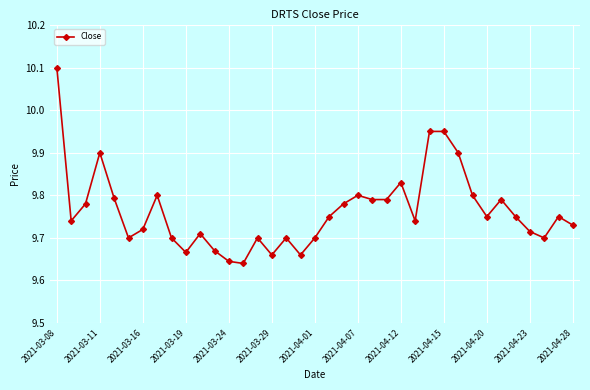

How many values are between 9 and 10?

36